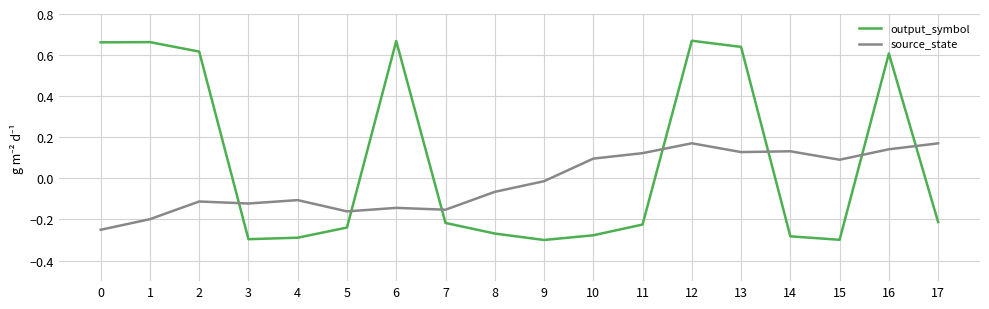

What is the spread (max minus min) of values at 0?

0.9